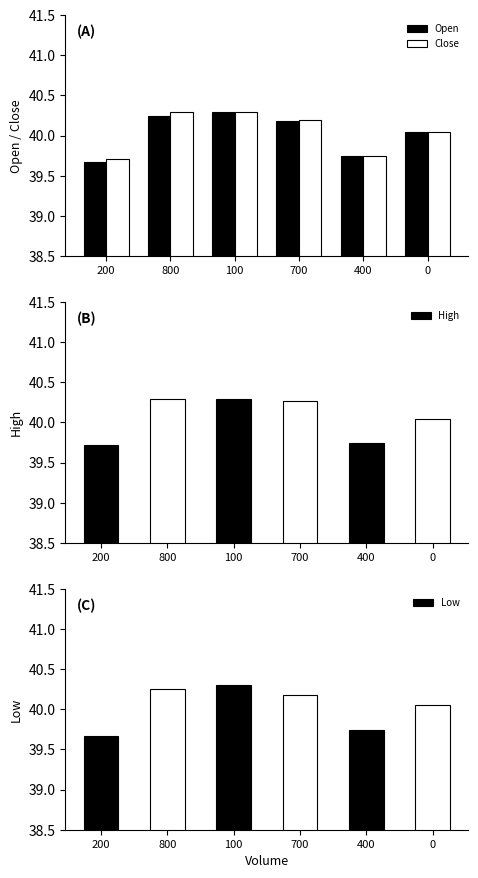

Count the number of data series in this chart.

4